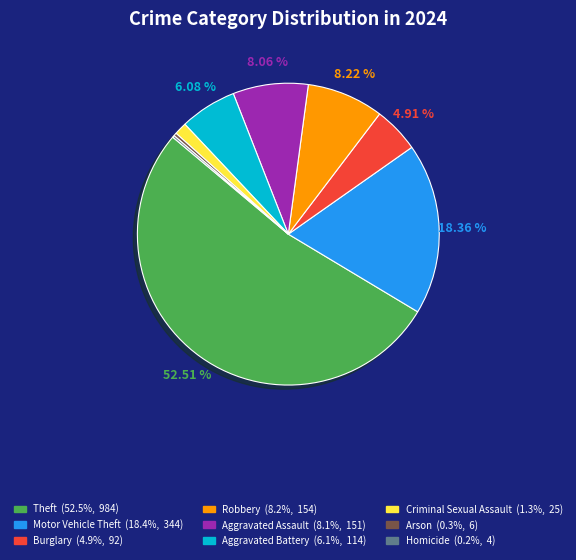

The Robbery slice represents 22% of the pie. True or false?

False